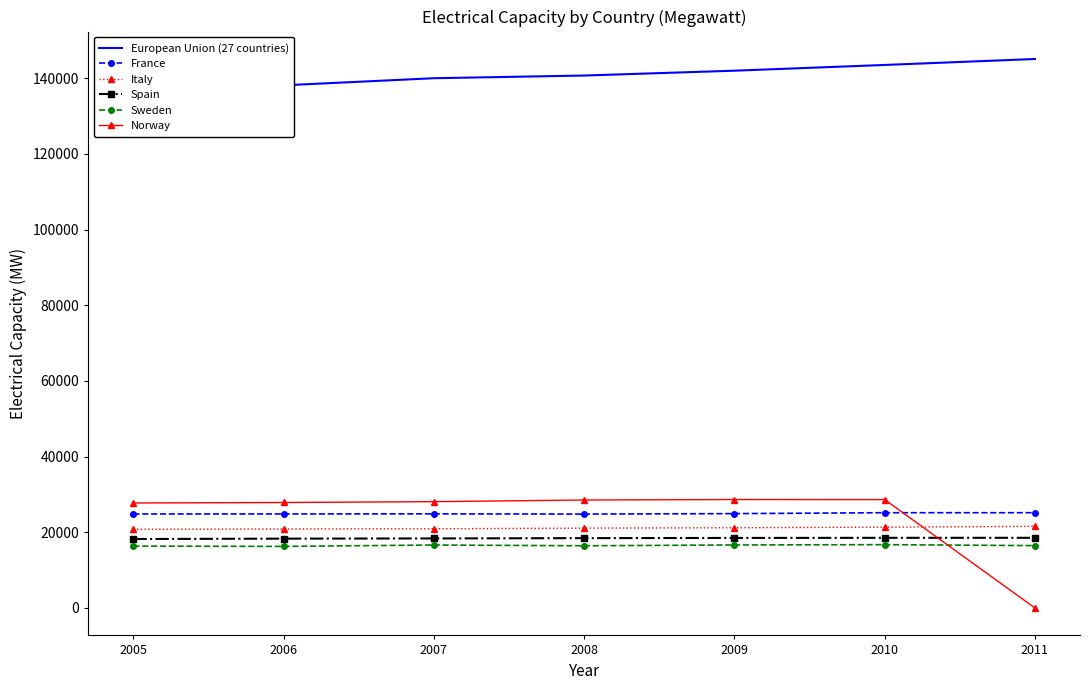

What is the difference between the highest and lowest values at 2007?

123338